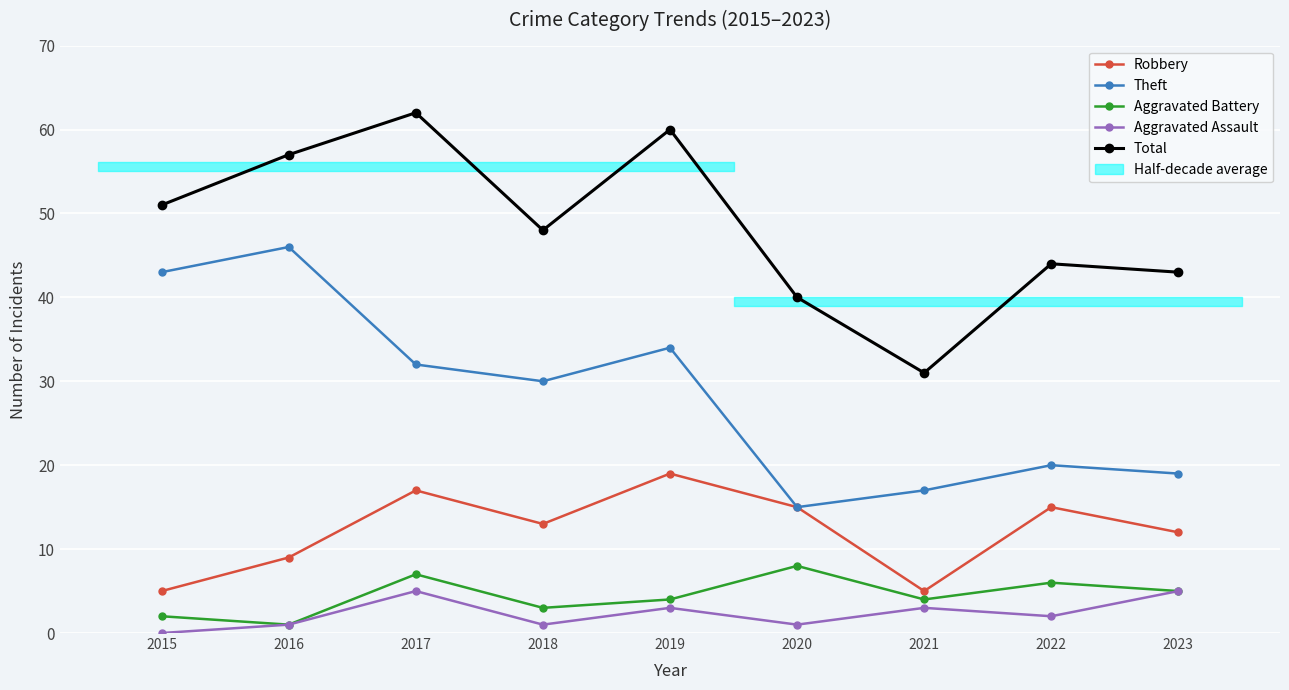

True or false: Total and Aggravated Battery intersect in this chart.

False